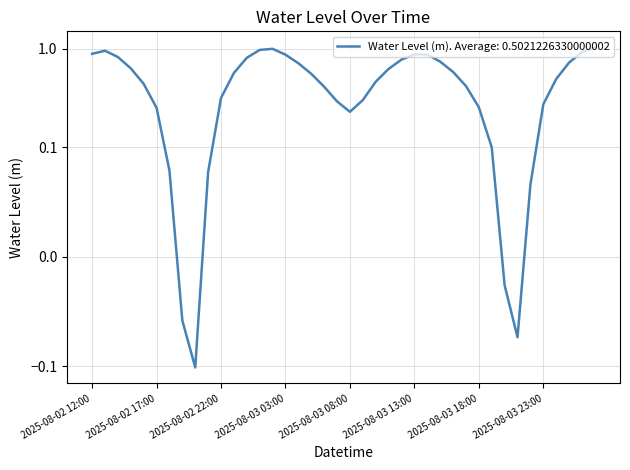

List the labels in order of value, largest first.

2025-08-04 03:00, 2025-08-03 02:00, 2025-08-03 01:00, 2025-08-02 13:00, 2025-08-04 02:00, 2025-08-02 12:00, 2025-08-03 13:00, 2025-08-03 14:00, 2025-08-03 03:00, 2025-08-02 14:00, 2025-08-03 00:00, 2025-08-03 12:00, 2025-08-03 15:00, 2025-08-04 01:00, 2025-08-03 04:00, 2025-08-02 15:00, 2025-08-03 11:00, 2025-08-03 16:00, 2025-08-02 23:00, 2025-08-03 05:00, 2025-08-04 00:00, 2025-08-03 10:00, 2025-08-02 16:00, 2025-08-03 17:00, 2025-08-03 06:00, 2025-08-02 22:00, 2025-08-03 09:00, 2025-08-03 07:00, 2025-08-03 23:00, 2025-08-03 18:00, 2025-08-02 17:00, 2025-08-03 08:00, 2025-08-03 19:00, 2025-08-02 18:00, 2025-08-02 21:00, 2025-08-03 22:00, 2025-08-03 20:00, 2025-08-02 19:00, 2025-08-03 21:00, 2025-08-02 20:00